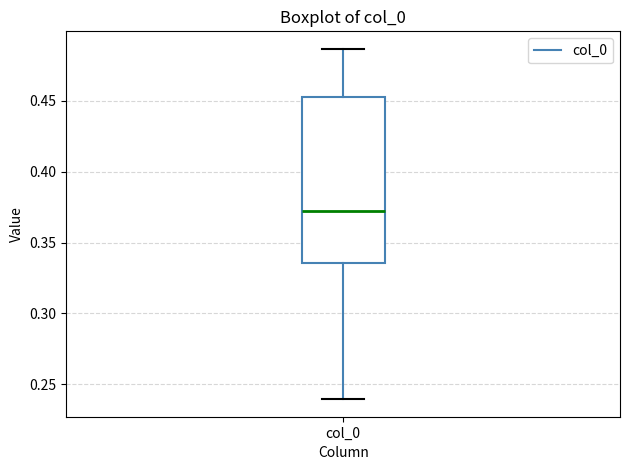

Read this box plot against the y-axis: the position of the median line, the range covered by the box, and the ends of both whiskers. The values are not printed on the chart, so give them approximately, as read against the axis.

median 0.370, box 0.335 to 0.455, whiskers 0.240 to 0.485